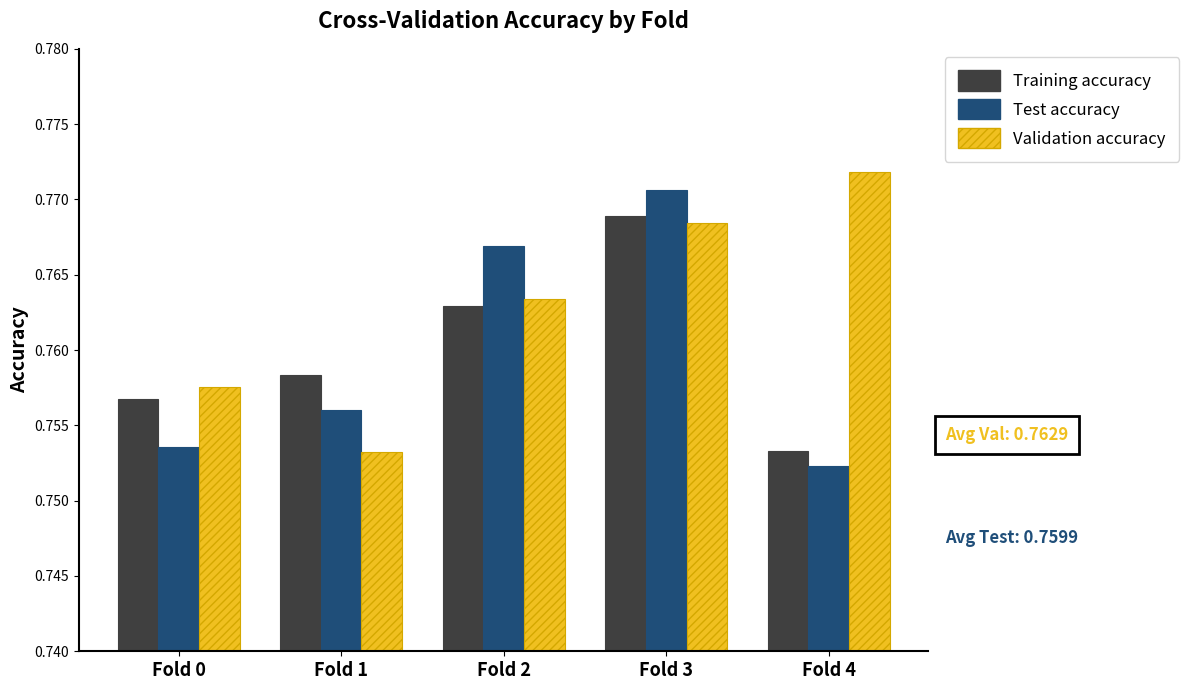

Which series has the largest total across all categories?

Validation accuracy